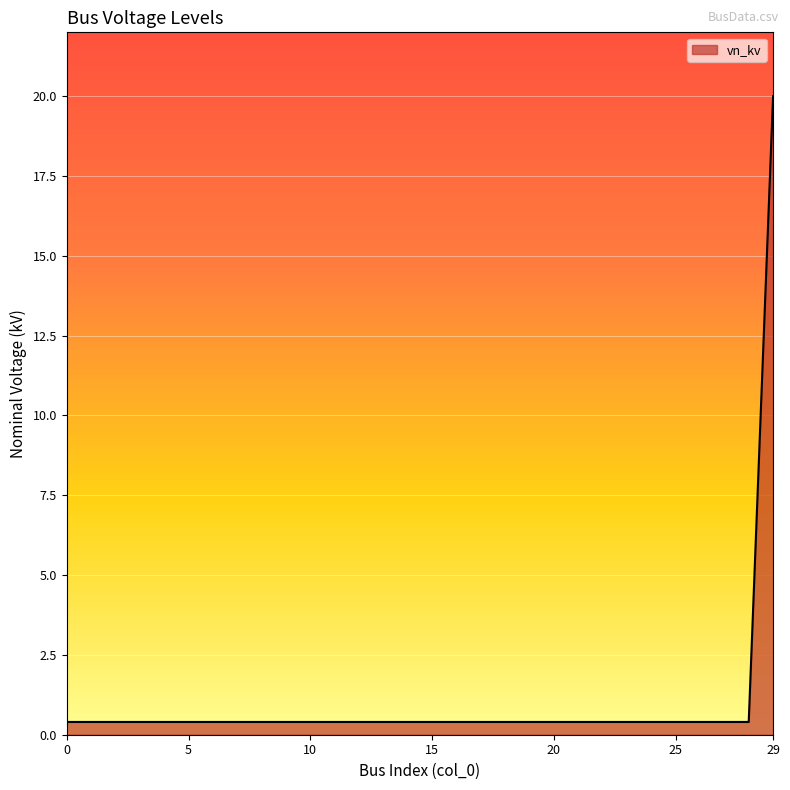

What is the maximum value shown in the chart?

20.0